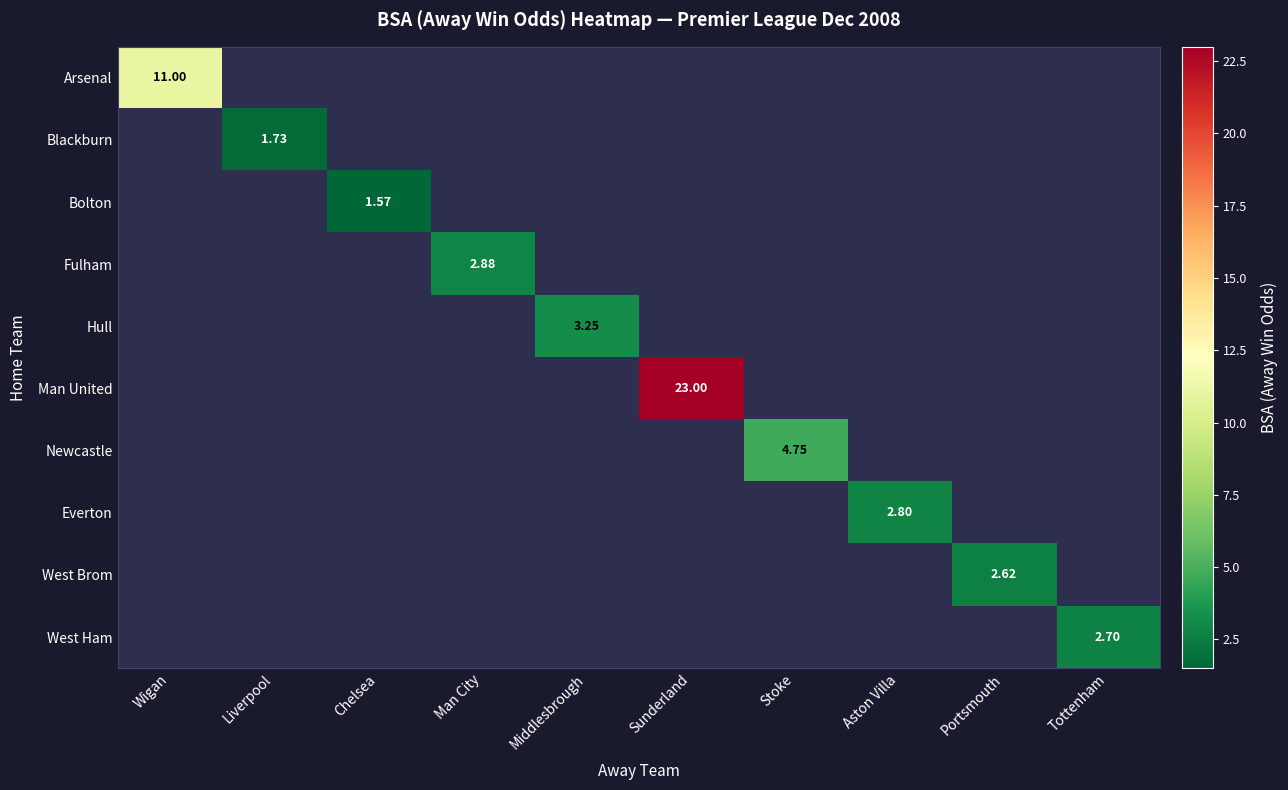

At how many categories does at least one series exceed 12?

1